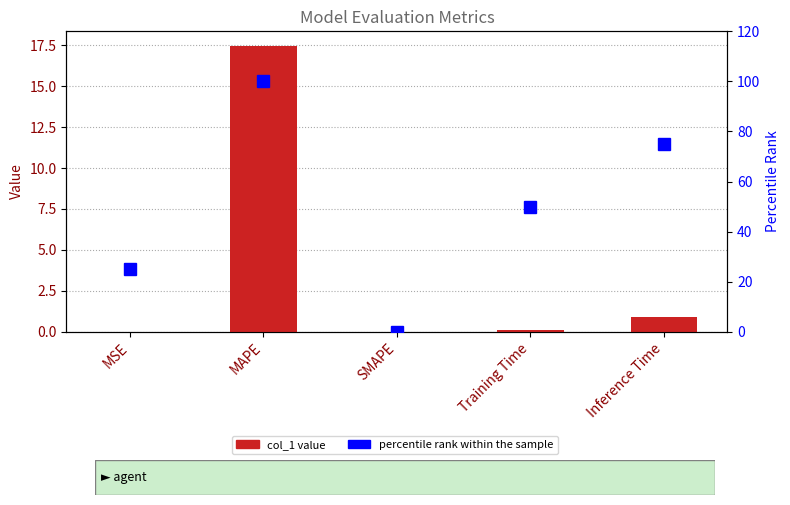

Rank the series by their maximum value, from lowest to highest.

col_1, percentile rank within the sample